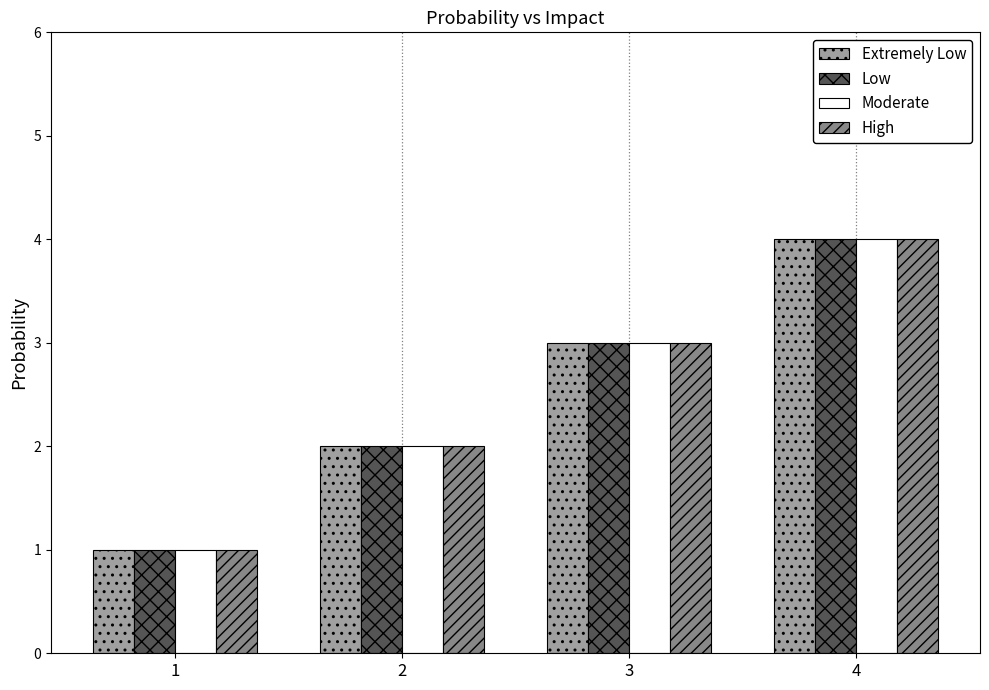

What is the sum of the Low values at 2 and 1?

3